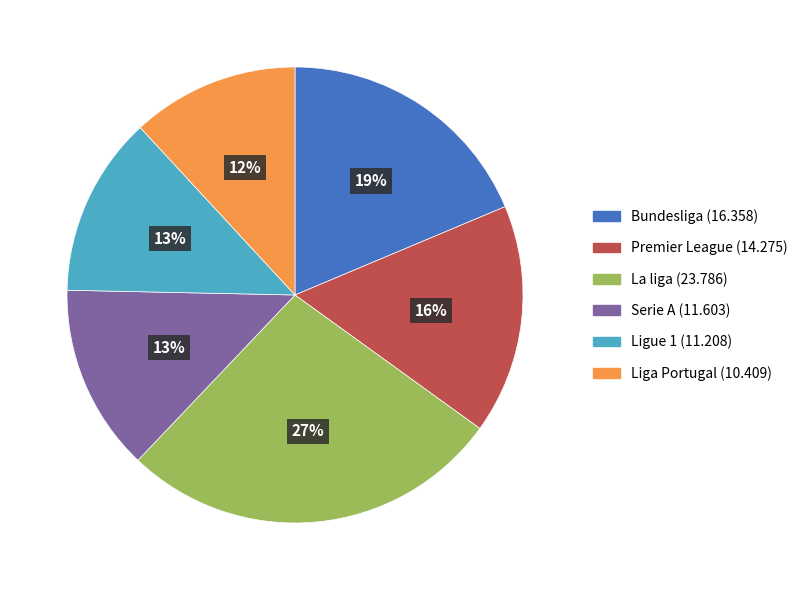

Is it true that Serie A is 13% of the pie?

True